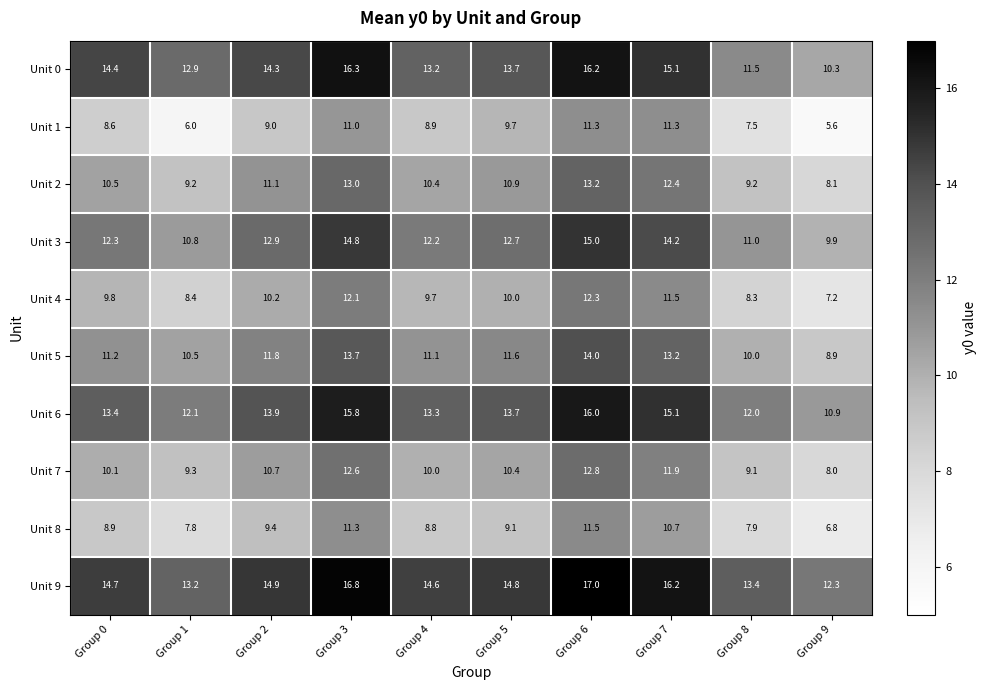

What is the difference between the Unit 0 values at Group 4 and Group 6?

3.0